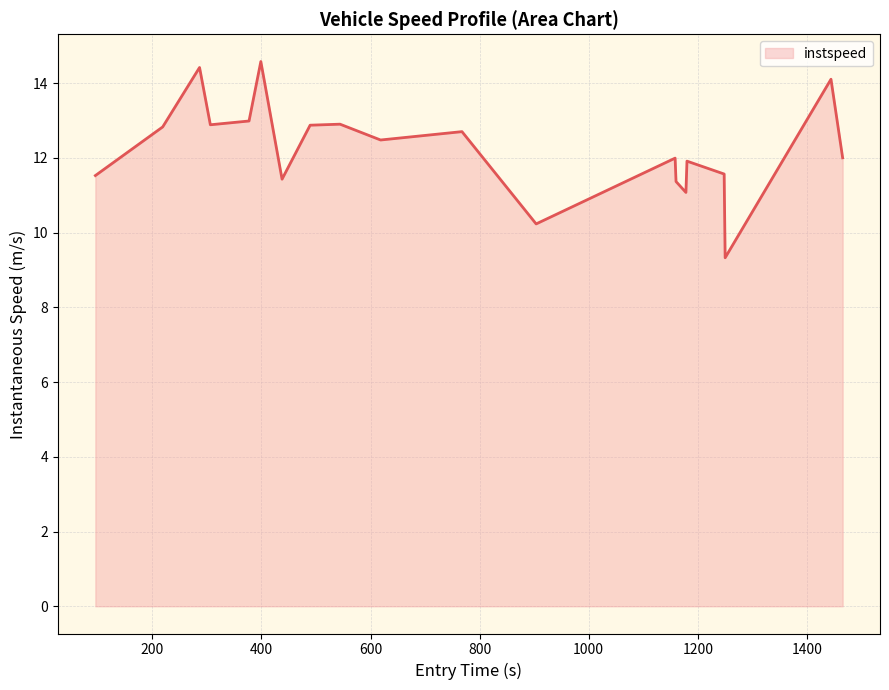

What is the smallest value displayed?

9.3